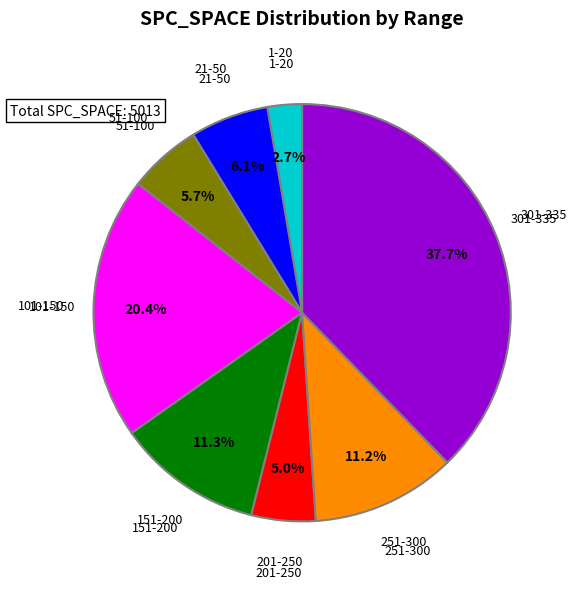

Is the sum of 51-100 and 251-300 greater than half?

No